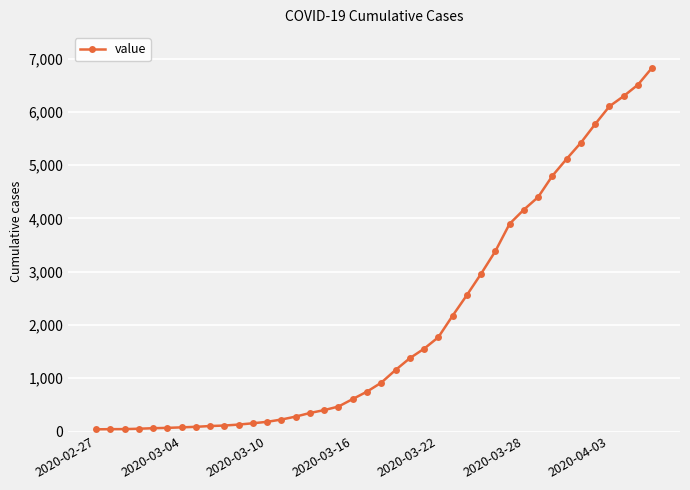

Is this an area chart (filled region under the line)?

No